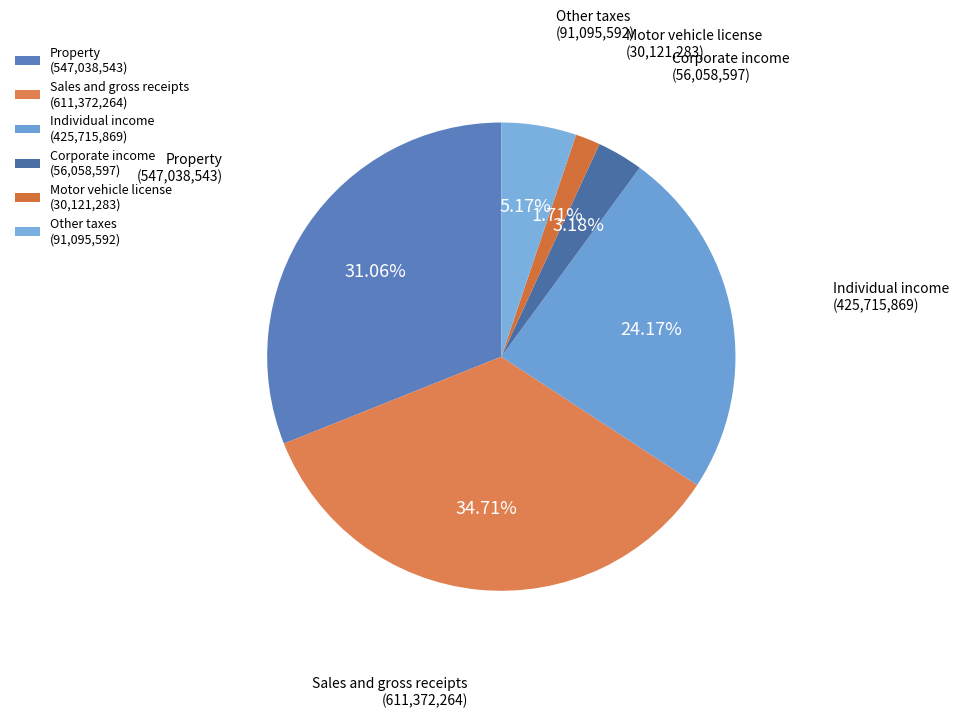

Combined, do Sales and gross receipts (611,372,264) and Property (547,038,543) account for over 50%?

Yes